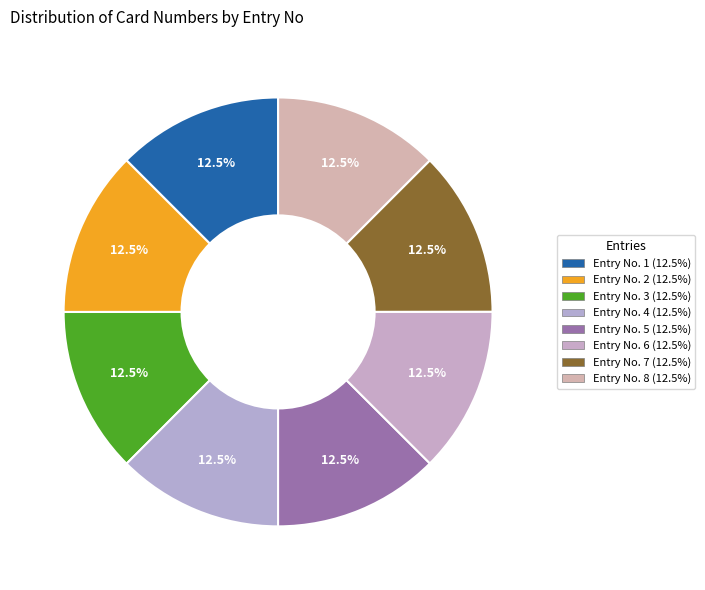

How many slices are in this pie chart?

8